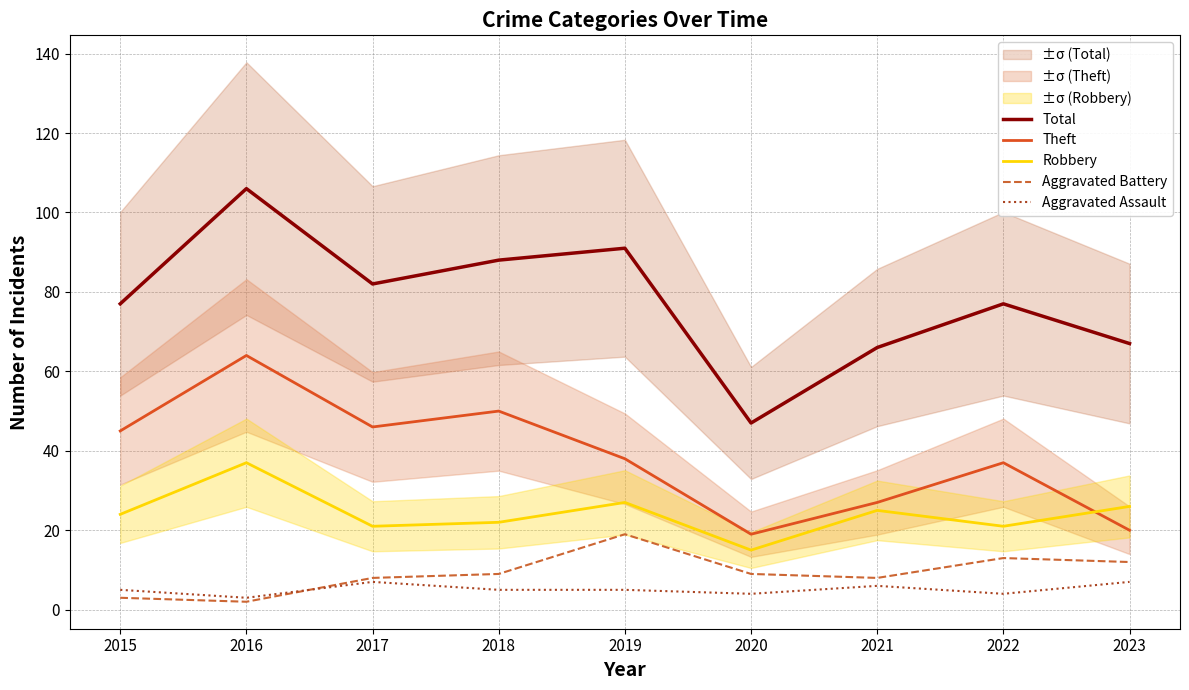

True or false: Total and Theft cross at least once.

False